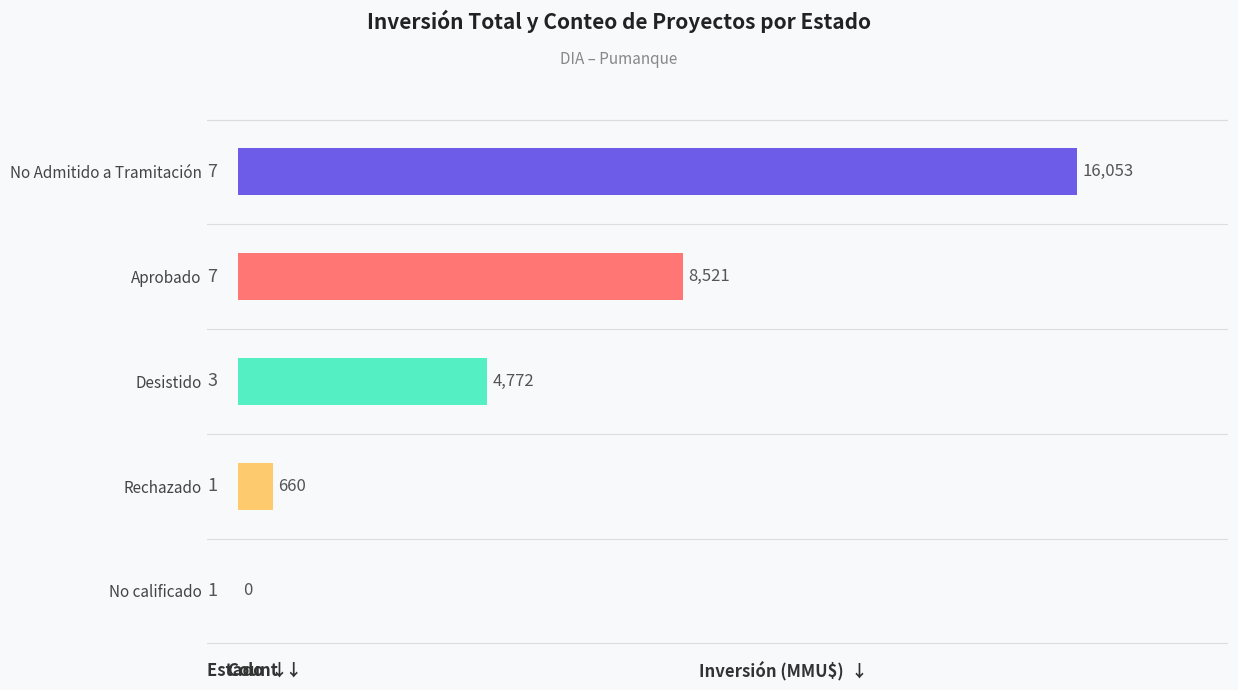

What is the maximum value shown in the chart?

16053